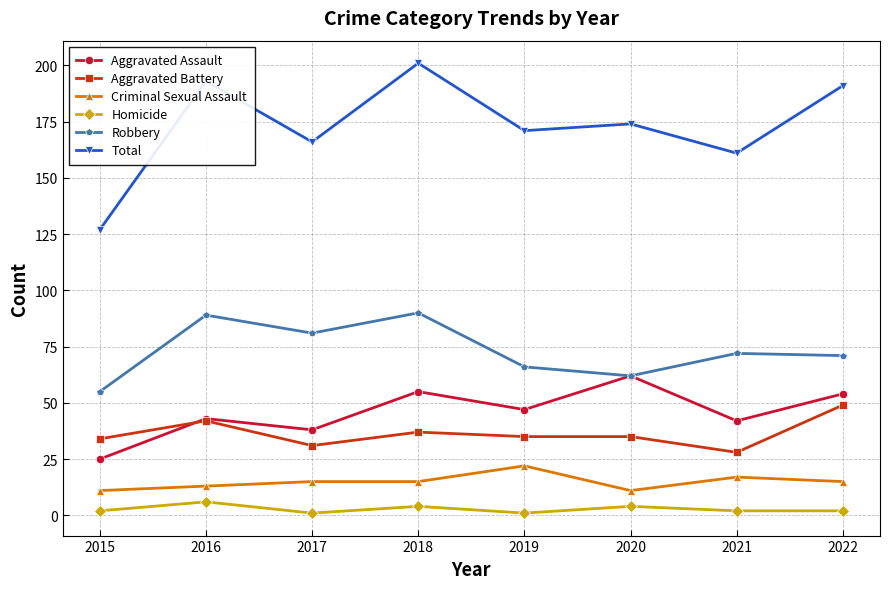

How many categories are shown in the chart?

8